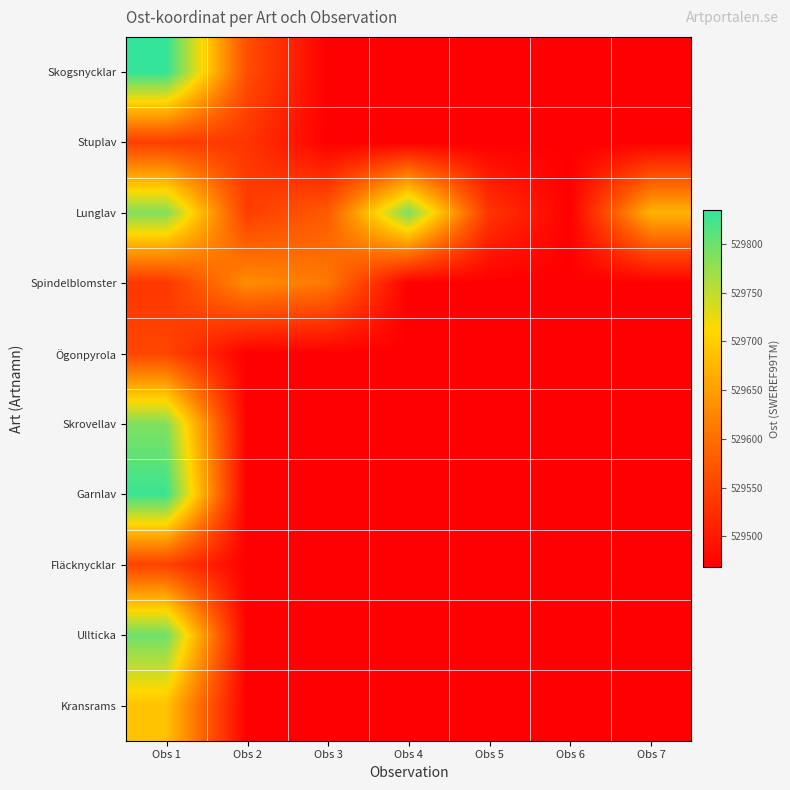

At which category is the sum across all series the highest?

Obs 1